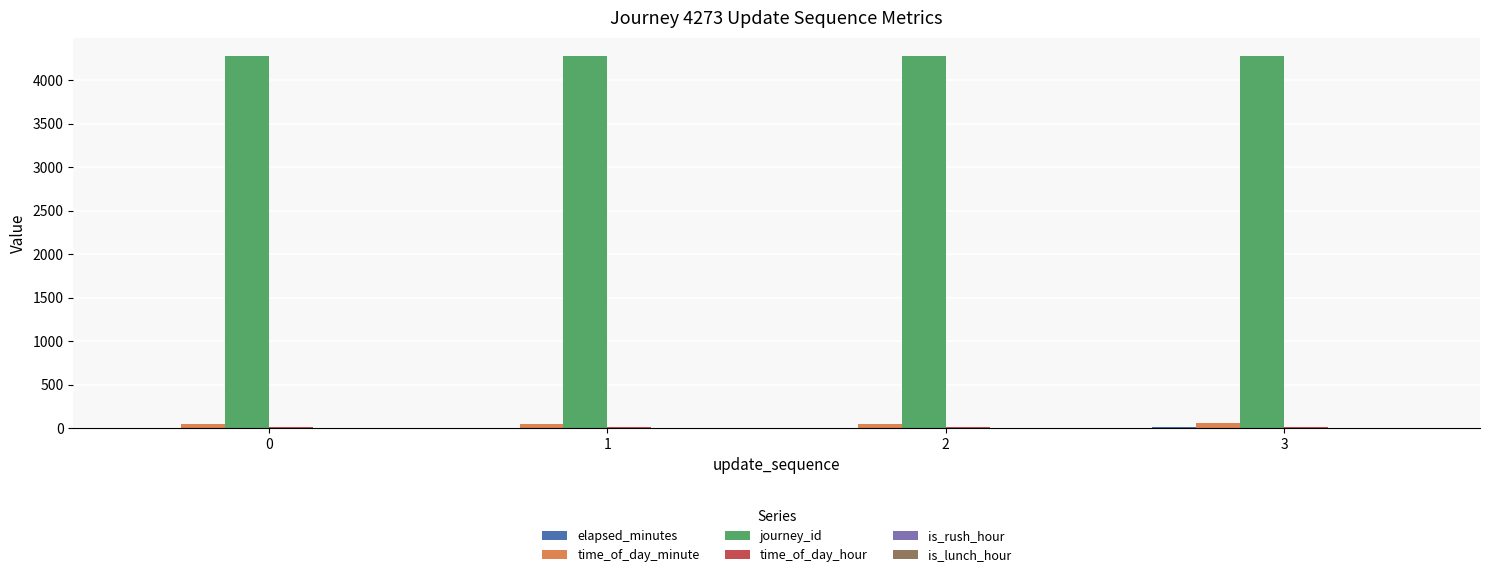

Which series has the largest total across all categories?

journey_id